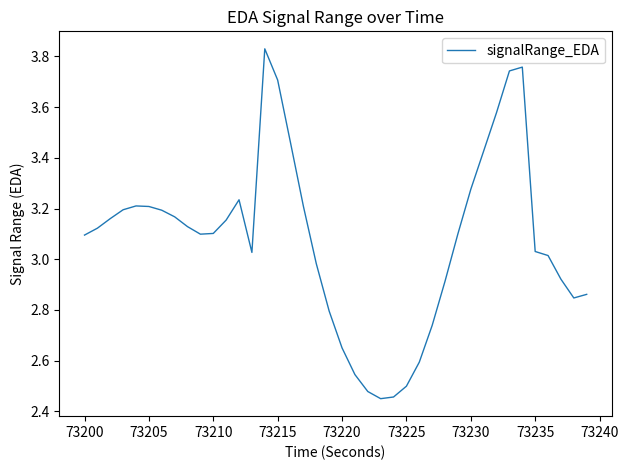

How many lines are shown in the chart?

1